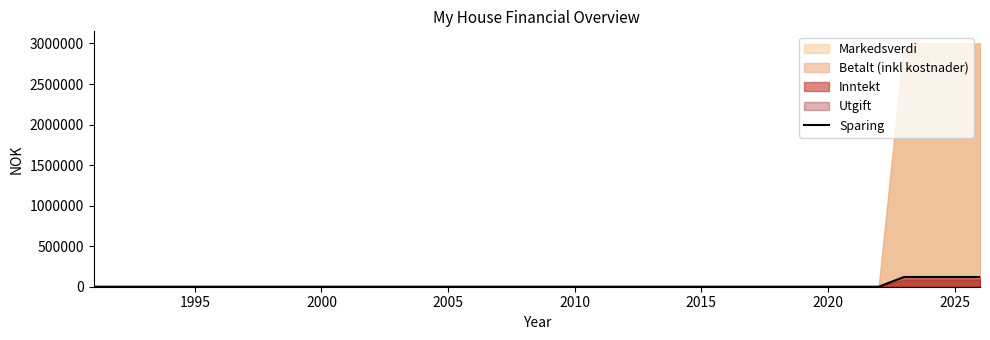

What is the highest value of the Sparing series?

120000